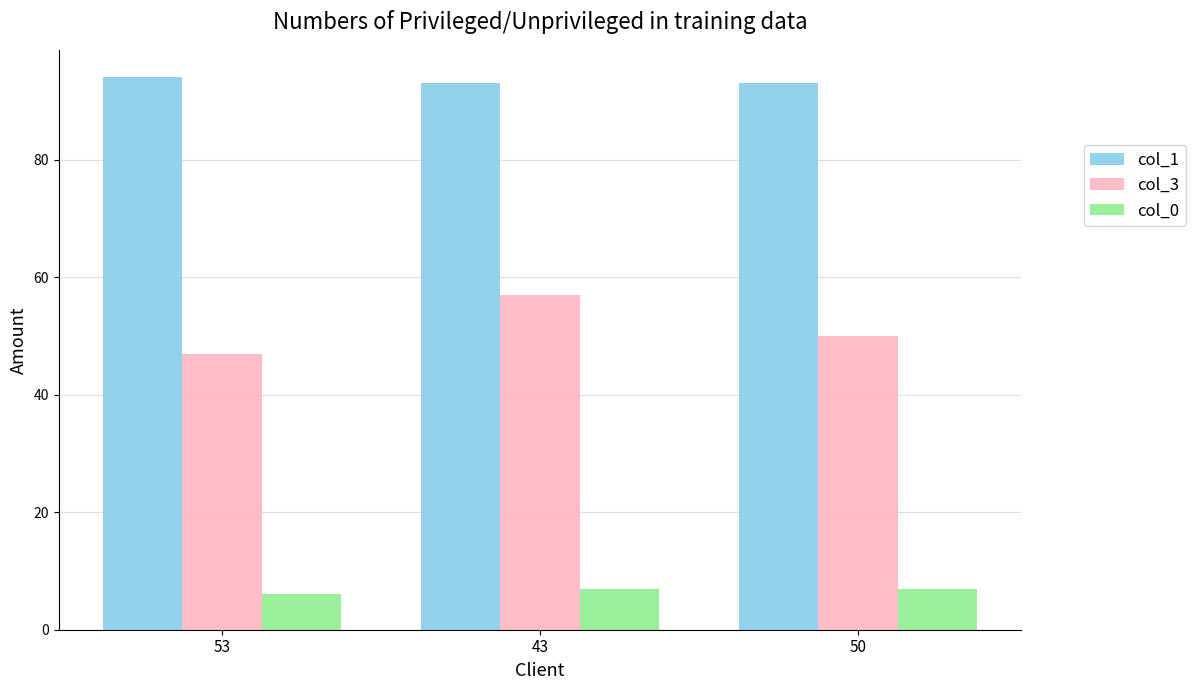

What is the spread (max minus min) of values at 50?

86